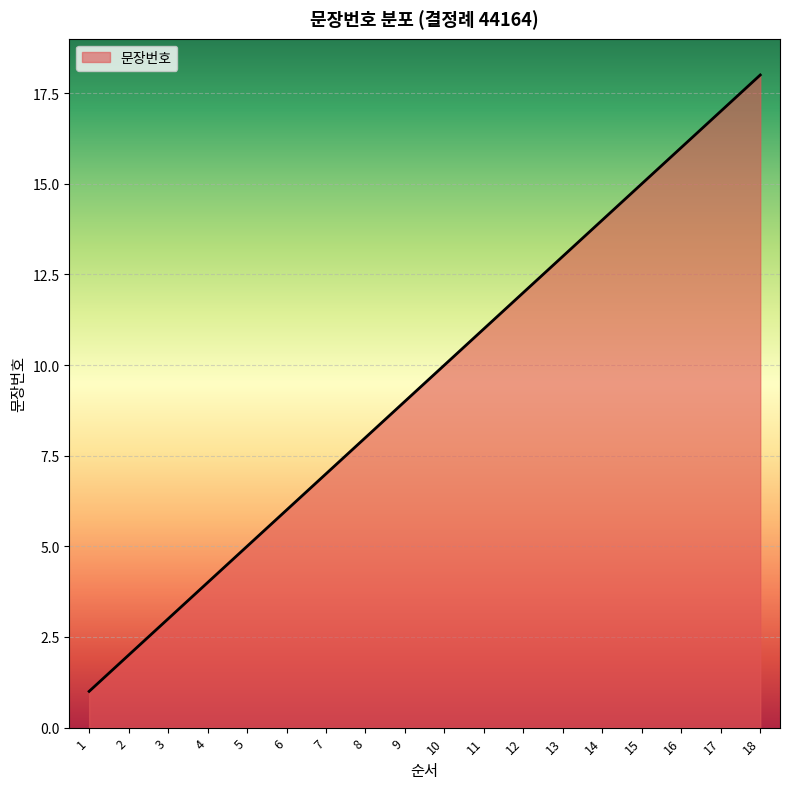

At which category does the chart reach its peak across all series?

18